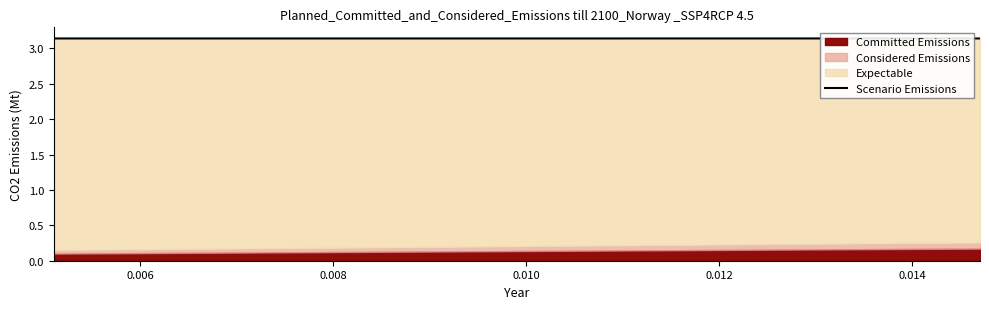

Count the values in the range 3 to 4.

3